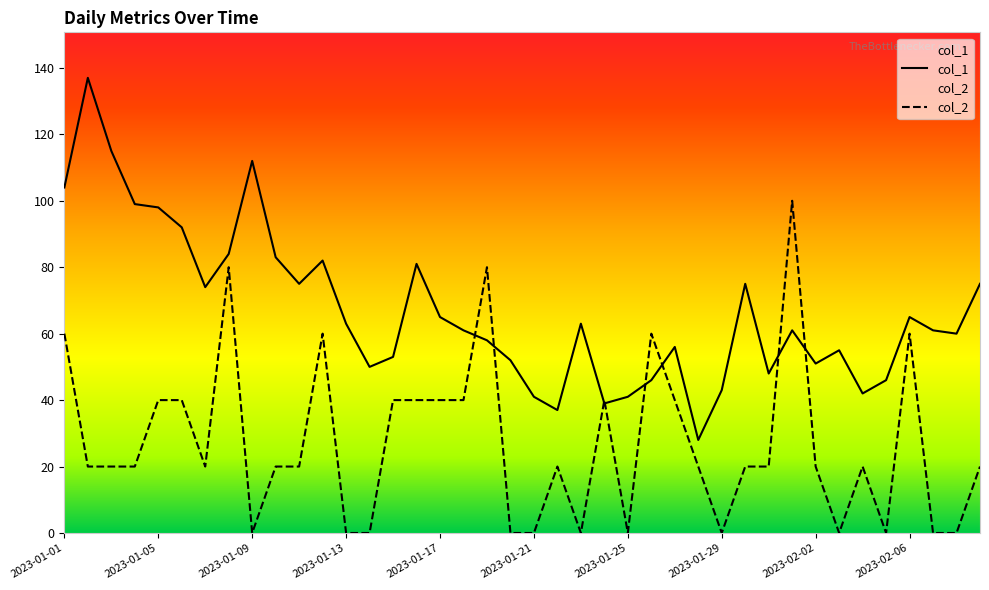

True or false: col_2 has more than 2 interior local peaks.

True